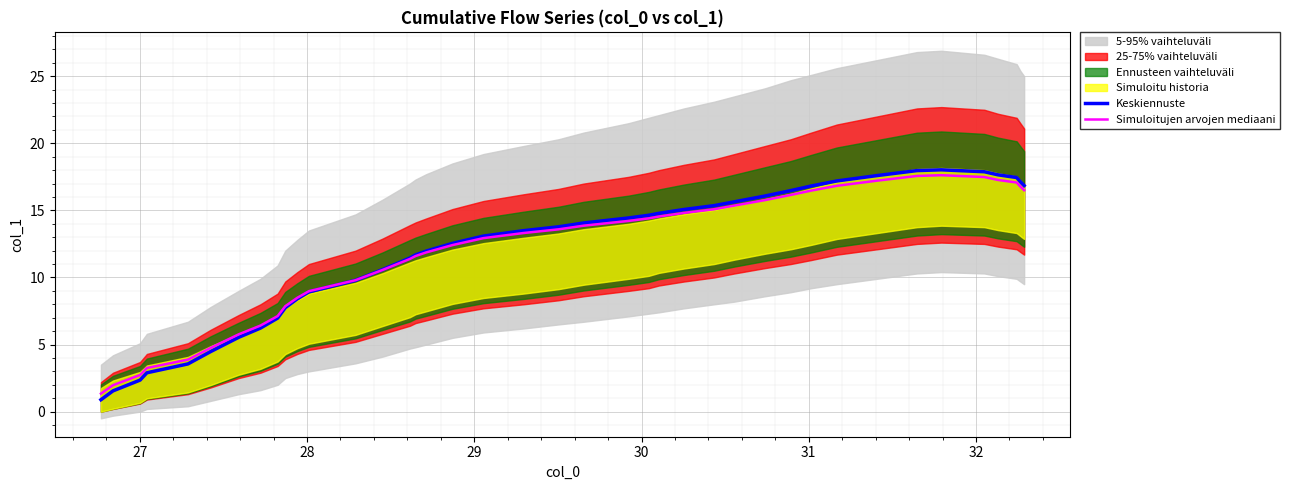

What is the maximum value for Keskiennuste?

18.0